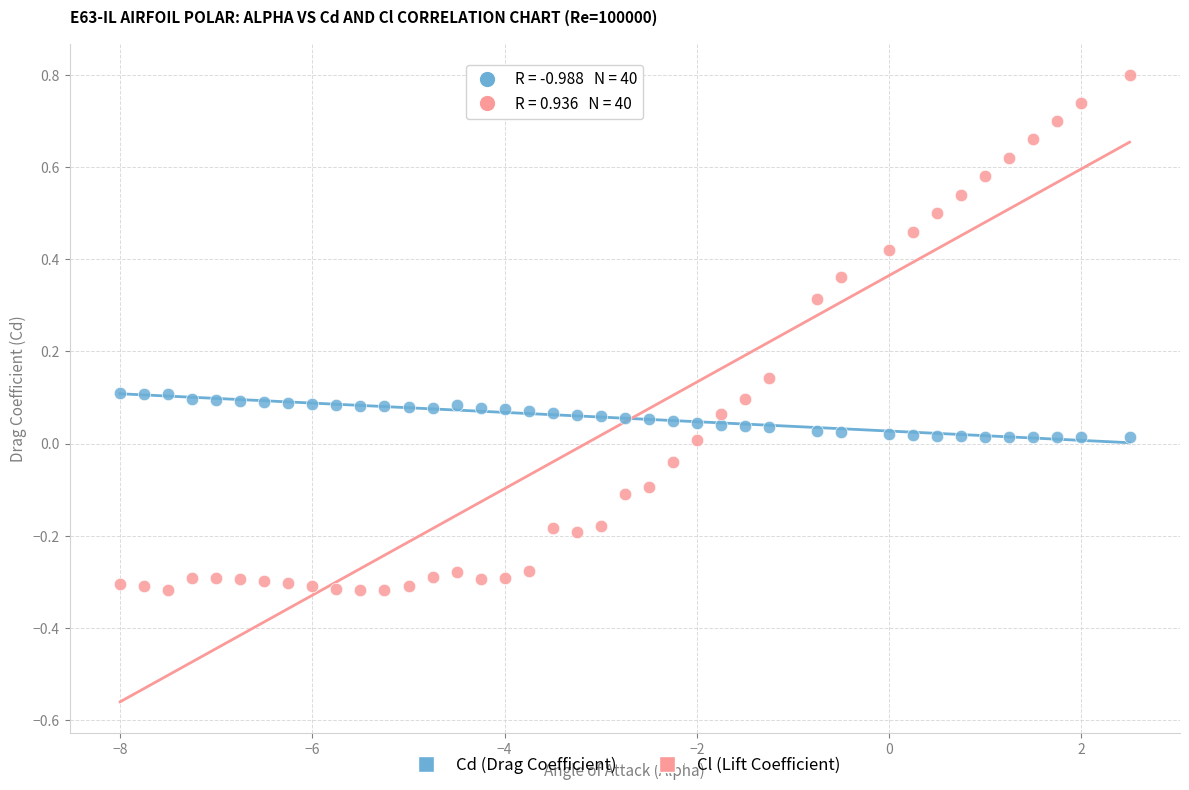

Across all data points, what is the range of X values (max minus min)?

10.5